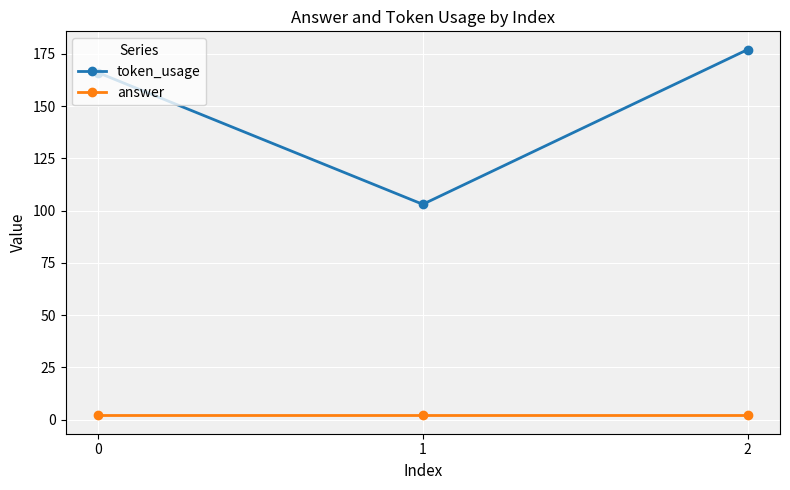

List the series in order of their overall mean, lowest first.

answer, token_usage